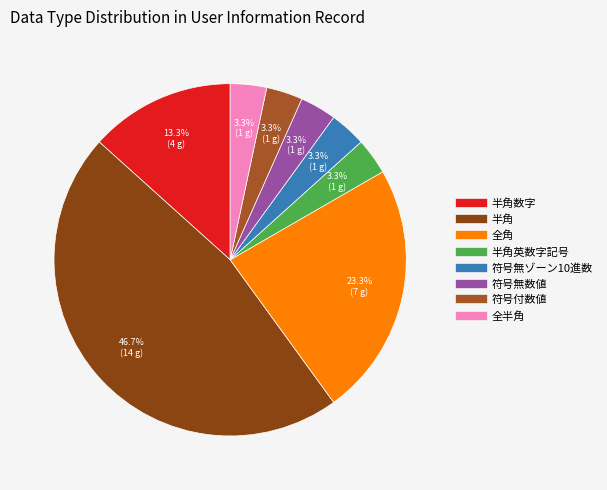

How many segments does this pie chart have?

8